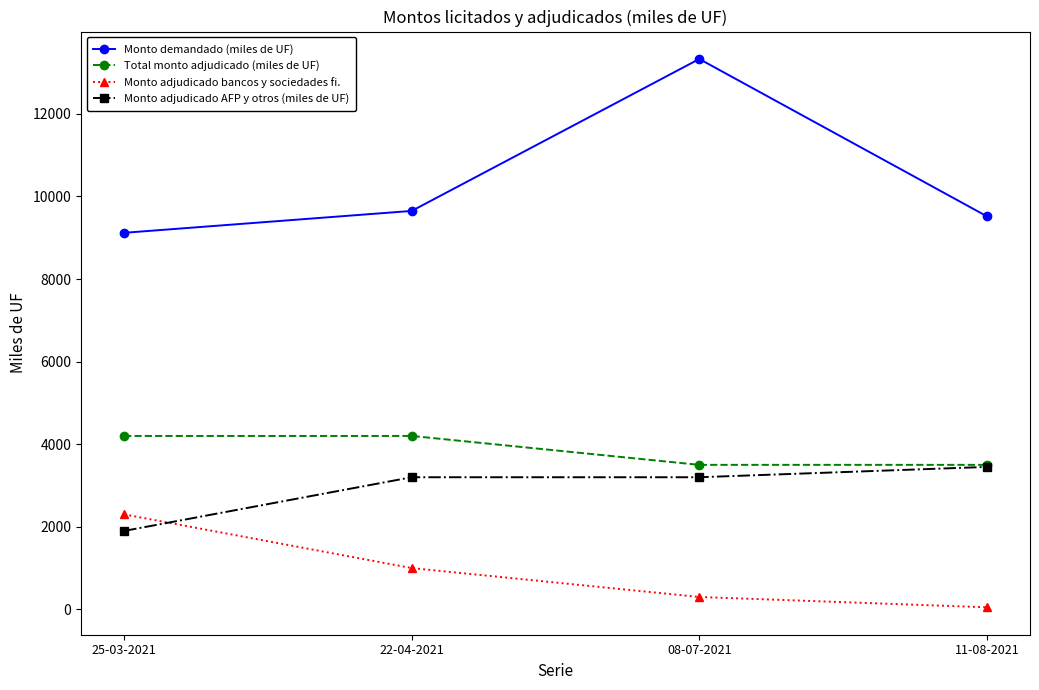

Which series has the largest range (max minus min)?

Monto demandado (miles de UF)